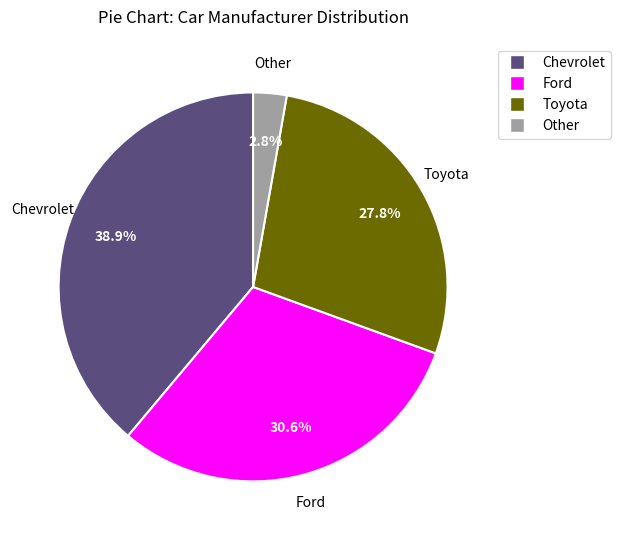

To the nearest percent, what portion does Other represent?

3%